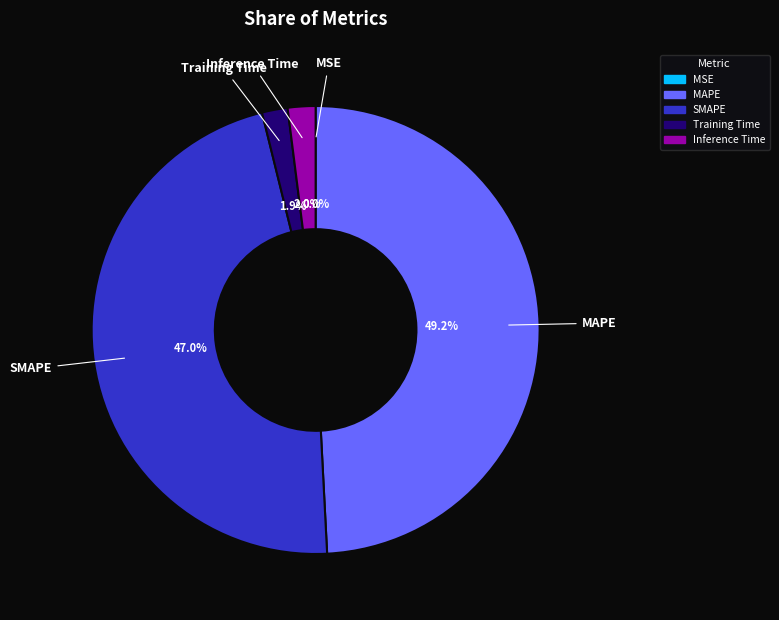

What percentage is the Inference Time slice, to the nearest percent?

2%